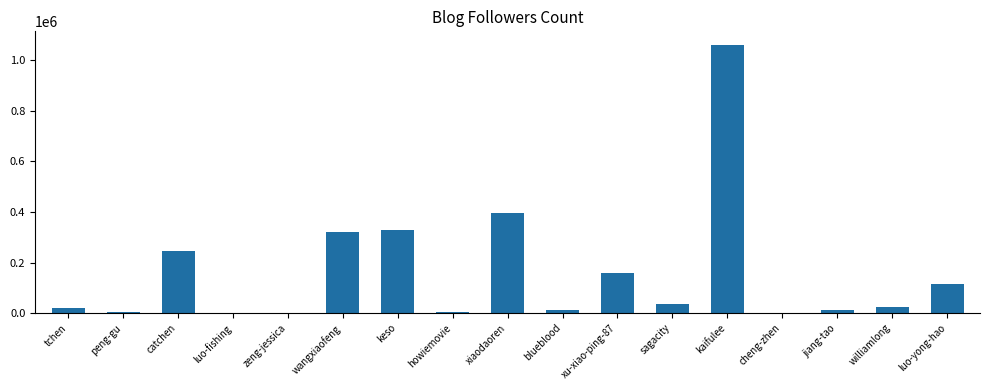

What is the sum of all values?

2744627